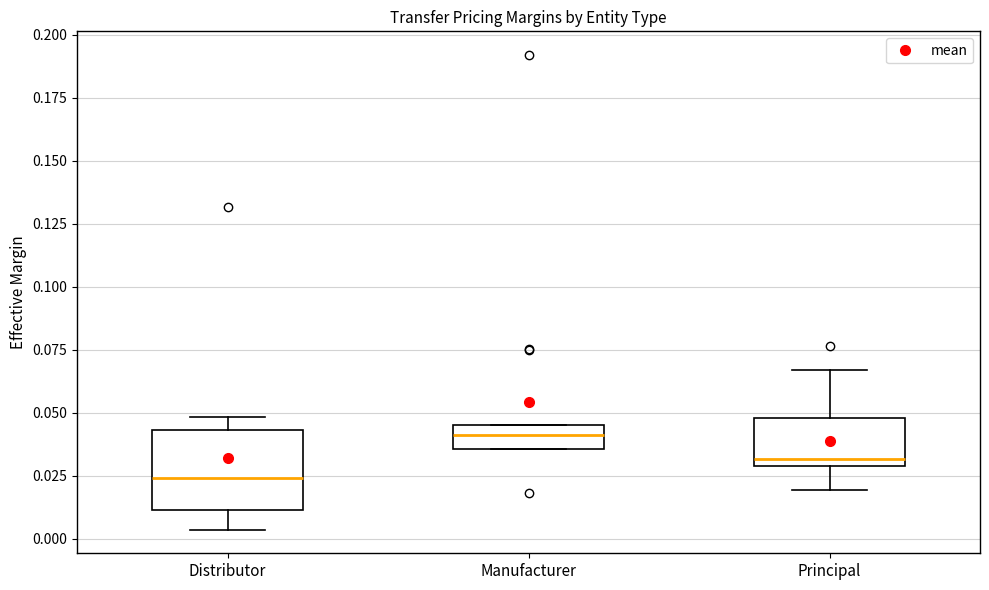

Where is the lower edge of the box for Principal on the y-axis? The values are not printed on the chart, so give them approximately, as read against the axis.

0.030